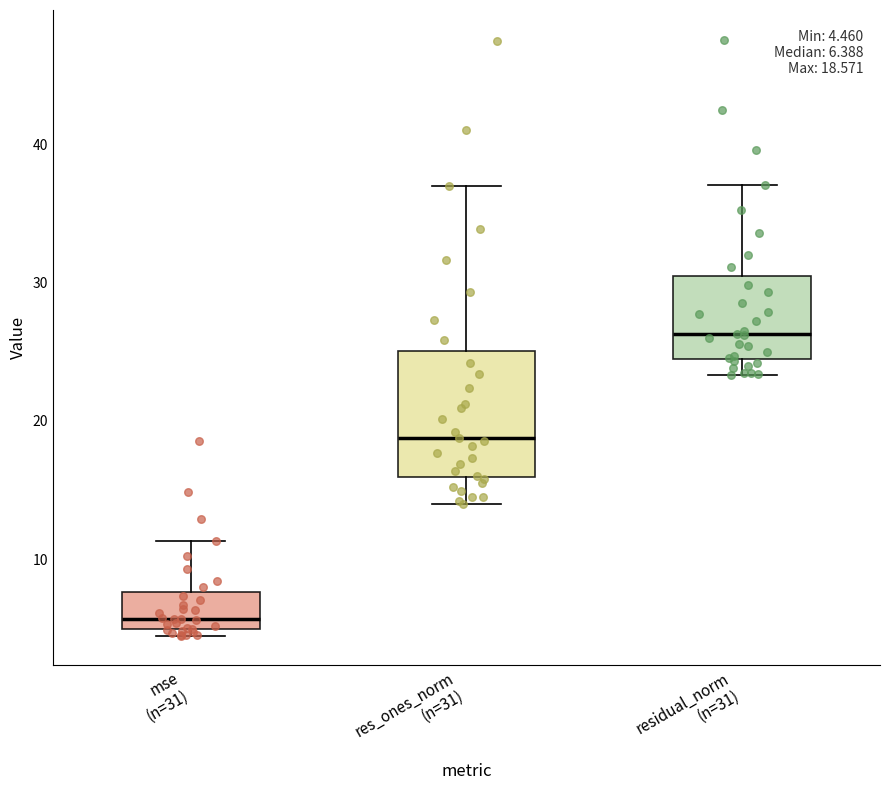

Comparing the boxes themselves (not the whiskers), which one is the tallest?

res_ones_norm (n=31)